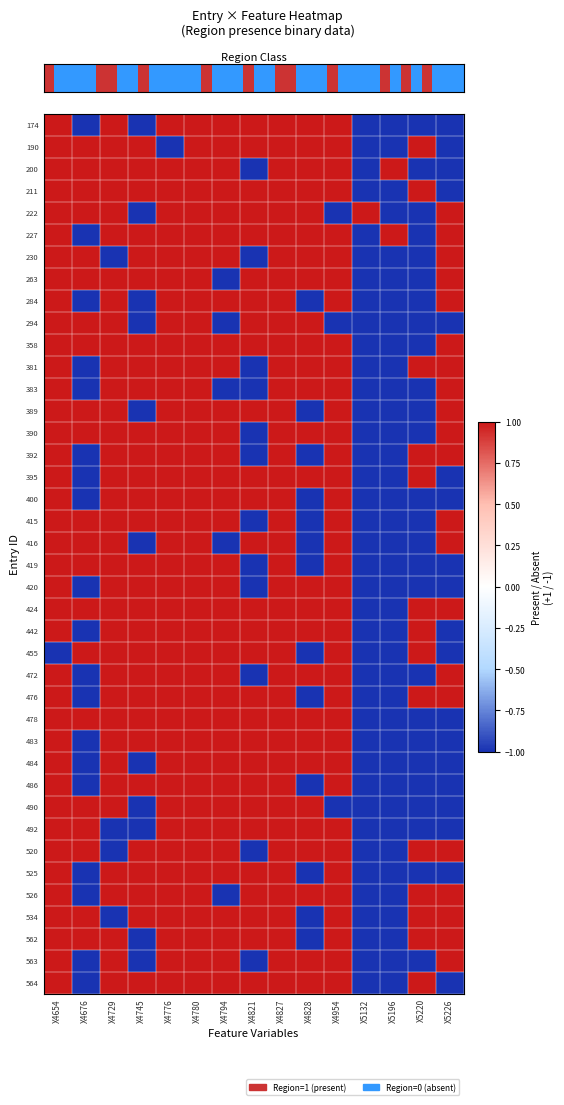

Reading left to right, transcribe all the data shown in this chart.

174: X4654=1	X4676=-1	X4729=1	X4745=-1	X4776=1	X4780=1	X4794=1	X4821=1	X4827=1	X4828=1	X4954=1	X5132=-1	X5196=-1	X5220=-1	X5226=-1
190: X4654=1	X4676=1	X4729=1	X4745=1	X4776=-1	X4780=1	X4794=1	X4821=1	X4827=1	X4828=1	X4954=1	X5132=-1	X5196=-1	X5220=1	X5226=-1
200: X4654=1	X4676=1	X4729=1	X4745=1	X4776=1	X4780=1	X4794=1	X4821=-1	X4827=1	X4828=1	X4954=1	X5132=-1	X5196=1	X5220=-1	X5226=-1
211: X4654=1	X4676=1	X4729=1	X4745=1	X4776=1	X4780=1	X4794=1	X4821=1	X4827=1	X4828=1	X4954=1	X5132=-1	X5196=-1	X5220=1	X5226=-1
222: X4654=1	X4676=1	X4729=1	X4745=-1	X4776=1	X4780=1	X4794=1	X4821=1	X4827=1	X4828=1	X4954=-1	X5132=1	X5196=-1	X5220=-1	X5226=1
227: X4654=1	X4676=-1	X4729=1	X4745=1	X4776=1	X4780=1	X4794=1	X4821=1	X4827=1	X4828=1	X4954=1	X5132=-1	X5196=1	X5220=-1	X5226=1
230: X4654=1	X4676=1	X4729=-1	X4745=1	X4776=1	X4780=1	X4794=1	X4821=-1	X4827=1	X4828=1	X4954=1	X5132=-1	X5196=-1	X5220=-1	X5226=1
263: X4654=1	X4676=1	X4729=1	X4745=1	X4776=1	X4780=1	X4794=-1	X4821=1	X4827=1	X4828=1	X4954=1	X5132=-1	X5196=-1	X5220=-1	X5226=1
284: X4654=1	X4676=-1	X4729=1	X4745=-1	X4776=1	X4780=1	X4794=1	X4821=1	X4827=1	X4828=-1	X4954=1	X5132=-1	X5196=-1	X5220=-1	X5226=1
294: X4654=1	X4676=1	X4729=1	X4745=-1	X4776=1	X4780=1	X4794=-1	X4821=1	X4827=1	X4828=1	X4954=-1	X5132=-1	X5196=-1	X5220=-1	X5226=-1
358: X4654=1	X4676=1	X4729=1	X4745=1	X4776=1	X4780=1	X4794=1	X4821=1	X4827=1	X4828=1	X4954=1	X5132=-1	X5196=-1	X5220=-1	X5226=1
381: X4654=1	X4676=-1	X4729=1	X4745=1	X4776=1	X4780=1	X4794=1	X4821=-1	X4827=1	X4828=1	X4954=1	X5132=-1	X5196=-1	X5220=1	X5226=1
383: X4654=1	X4676=-1	X4729=1	X4745=1	X4776=1	X4780=1	X4794=-1	X4821=-1	X4827=1	X4828=1	X4954=1	X5132=-1	X5196=-1	X5220=-1	X5226=1
389: X4654=1	X4676=1	X4729=1	X4745=-1	X4776=1	X4780=1	X4794=1	X4821=1	X4827=1	X4828=-1	X4954=1	X5132=-1	X5196=-1	X5220=-1	X5226=1
390: X4654=1	X4676=1	X4729=1	X4745=1	X4776=1	X4780=1	X4794=1	X4821=-1	X4827=1	X4828=1	X4954=1	X5132=-1	X5196=-1	X5220=-1	X5226=1
392: X4654=1	X4676=-1	X4729=1	X4745=1	X4776=1	X4780=1	X4794=1	X4821=-1	X4827=1	X4828=-1	X4954=1	X5132=-1	X5196=-1	X5220=1	X5226=1
395: X4654=1	X4676=-1	X4729=1	X4745=1	X4776=1	X4780=1	X4794=1	X4821=1	X4827=1	X4828=1	X4954=1	X5132=-1	X5196=-1	X5220=1	X5226=-1
400: X4654=1	X4676=-1	X4729=1	X4745=1	X4776=1	X4780=1	X4794=1	X4821=1	X4827=1	X4828=-1	X4954=1	X5132=-1	X5196=-1	X5220=-1	X5226=-1
415: X4654=1	X4676=1	X4729=1	X4745=1	X4776=1	X4780=1	X4794=1	X4821=-1	X4827=1	X4828=-1	X4954=1	X5132=-1	X5196=-1	X5220=-1	X5226=1
416: X4654=1	X4676=1	X4729=1	X4745=-1	X4776=1	X4780=1	X4794=-1	X4821=1	X4827=1	X4828=-1	X4954=1	X5132=-1	X5196=-1	X5220=-1	X5226=1
419: X4654=1	X4676=1	X4729=1	X4745=1	X4776=1	X4780=1	X4794=1	X4821=-1	X4827=1	X4828=-1	X4954=1	X5132=-1	X5196=-1	X5220=-1	X5226=-1
420: X4654=1	X4676=-1	X4729=1	X4745=1	X4776=1	X4780=1	X4794=1	X4821=-1	X4827=1	X4828=1	X4954=1	X5132=-1	X5196=-1	X5220=-1	X5226=-1
424: X4654=1	X4676=1	X4729=1	X4745=1	X4776=1	X4780=1	X4794=1	X4821=1	X4827=1	X4828=1	X4954=1	X5132=-1	X5196=-1	X5220=1	X5226=1
442: X4654=1	X4676=-1	X4729=1	X4745=1	X4776=1	X4780=1	X4794=1	X4821=1	X4827=1	X4828=1	X4954=1	X5132=-1	X5196=-1	X5220=1	X5226=-1
455: X4654=-1	X4676=1	X4729=1	X4745=1	X4776=1	X4780=1	X4794=1	X4821=1	X4827=1	X4828=-1	X4954=1	X5132=-1	X5196=-1	X5220=1	X5226=-1
472: X4654=1	X4676=-1	X4729=1	X4745=1	X4776=1	X4780=1	X4794=1	X4821=-1	X4827=1	X4828=1	X4954=1	X5132=-1	X5196=-1	X5220=-1	X5226=1
476: X4654=1	X4676=-1	X4729=1	X4745=1	X4776=1	X4780=1	X4794=1	X4821=1	X4827=1	X4828=-1	X4954=1	X5132=-1	X5196=-1	X5220=1	X5226=1
478: X4654=1	X4676=1	X4729=1	X4745=1	X4776=1	X4780=1	X4794=1	X4821=1	X4827=1	X4828=1	X4954=1	X5132=-1	X5196=-1	X5220=-1	X5226=-1
483: X4654=1	X4676=-1	X4729=1	X4745=1	X4776=1	X4780=1	X4794=1	X4821=1	X4827=1	X4828=1	X4954=1	X5132=-1	X5196=-1	X5220=-1	X5226=-1
484: X4654=1	X4676=-1	X4729=1	X4745=-1	X4776=1	X4780=1	X4794=1	X4821=1	X4827=1	X4828=1	X4954=1	X5132=-1	X5196=-1	X5220=-1	X5226=-1
486: X4654=1	X4676=-1	X4729=1	X4745=1	X4776=1	X4780=1	X4794=1	X4821=1	X4827=1	X4828=-1	X4954=1	X5132=-1	X5196=-1	X5220=-1	X5226=-1
490: X4654=1	X4676=1	X4729=1	X4745=-1	X4776=1	X4780=1	X4794=1	X4821=1	X4827=1	X4828=1	X4954=-1	X5132=-1	X5196=-1	X5220=-1	X5226=-1
492: X4654=1	X4676=1	X4729=-1	X4745=-1	X4776=1	X4780=1	X4794=1	X4821=1	X4827=1	X4828=1	X4954=1	X5132=-1	X5196=-1	X5220=-1	X5226=-1
520: X4654=1	X4676=1	X4729=-1	X4745=1	X4776=1	X4780=1	X4794=1	X4821=-1	X4827=1	X4828=1	X4954=1	X5132=-1	X5196=-1	X5220=1	X5226=1
525: X4654=1	X4676=-1	X4729=1	X4745=1	X4776=1	X4780=1	X4794=1	X4821=1	X4827=1	X4828=-1	X4954=1	X5132=-1	X5196=-1	X5220=-1	X5226=-1
526: X4654=1	X4676=-1	X4729=1	X4745=1	X4776=1	X4780=1	X4794=-1	X4821=1	X4827=1	X4828=1	X4954=1	X5132=-1	X5196=-1	X5220=1	X5226=1
534: X4654=1	X4676=1	X4729=-1	X4745=1	X4776=1	X4780=1	X4794=1	X4821=1	X4827=1	X4828=-1	X4954=1	X5132=-1	X5196=-1	X5220=1	X5226=1
562: X4654=1	X4676=1	X4729=1	X4745=-1	X4776=1	X4780=1	X4794=1	X4821=1	X4827=1	X4828=-1	X4954=1	X5132=-1	X5196=-1	X5220=1	X5226=1
563: X4654=1	X4676=-1	X4729=1	X4745=-1	X4776=1	X4780=1	X4794=1	X4821=-1	X4827=1	X4828=1	X4954=1	X5132=-1	X5196=-1	X5220=-1	X5226=1
564: X4654=1	X4676=-1	X4729=1	X4745=1	X4776=1	X4780=1	X4794=1	X4821=1	X4827=1	X4828=1	X4954=1	X5132=-1	X5196=-1	X5220=1	X5226=-1